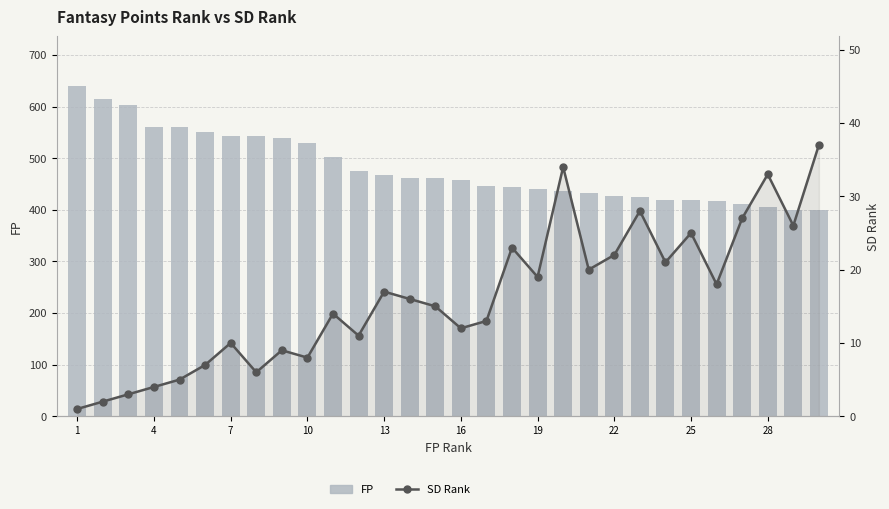

Rank the series by their average value, from lowest to highest.

SD Rank, FP